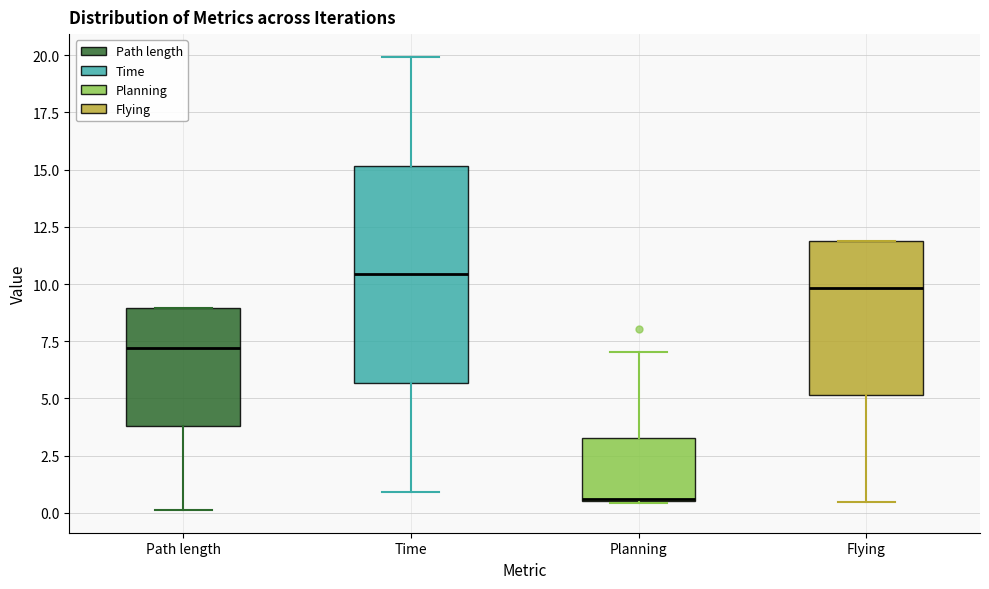

Which box is the tallest, from its lower edge to its upper edge?

Time